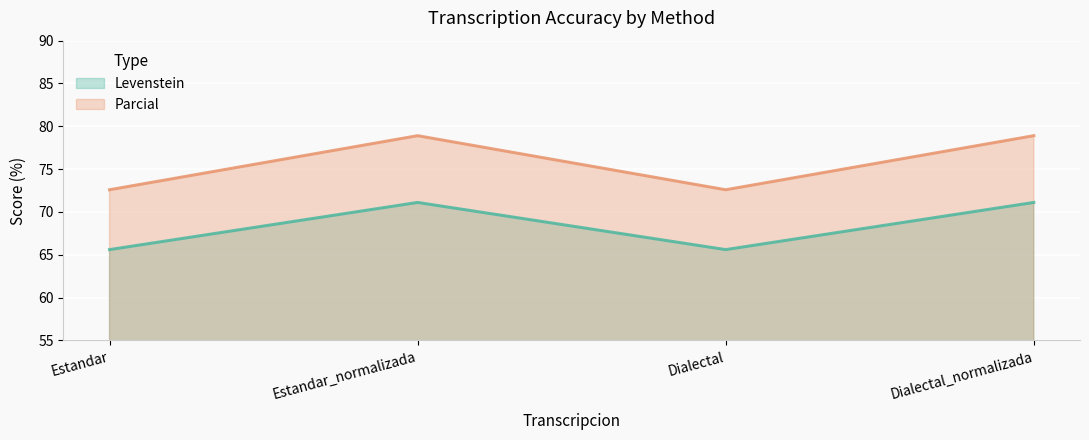

True or false: Levenstein (line) has more than 0 interior local peaks.

True